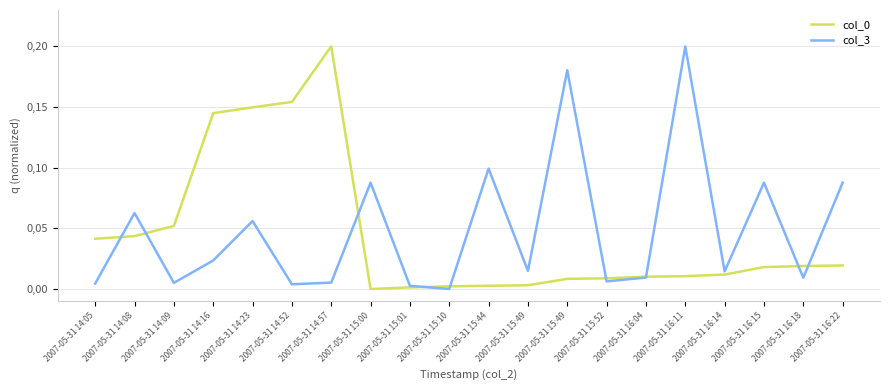

Reading left to right, transcribe all the data shown in this chart.

col_0: 0.0	0.0	0.1	0.1	0.1	0.2	0.2	0.0	0.0	0.0	0.0	0.0	0.0	0.0	0.0	0.0	0.0	0.0	0.0	0.0
col_3: 0.0	0.1	0.0	0.0	0.1	0.0	0.0	0.1	0.0	0.0	0.1	0.0	0.2	0.0	0.0	0.2	0.0	0.1	0.0	0.1